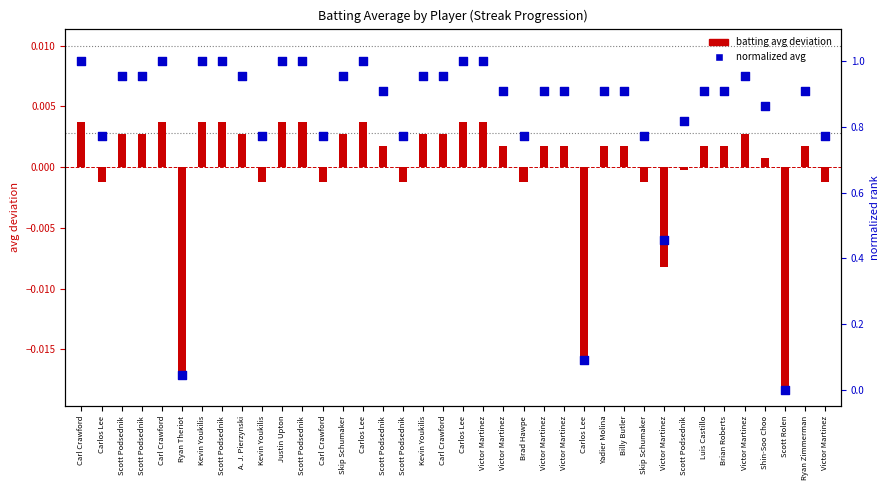

Which series has the largest Y range (max minus min)?

normalized avg